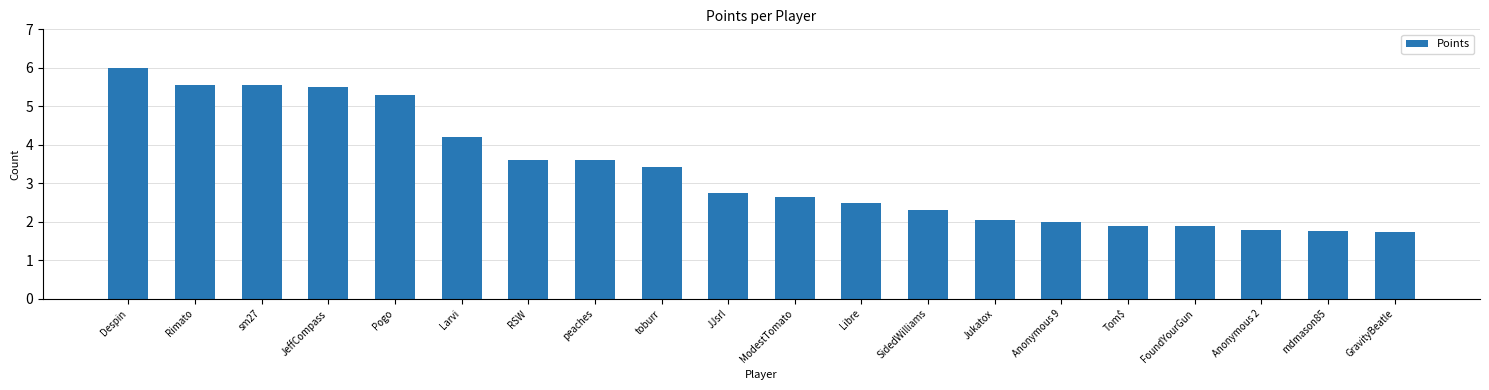

What is the greatest value displayed?

6.0